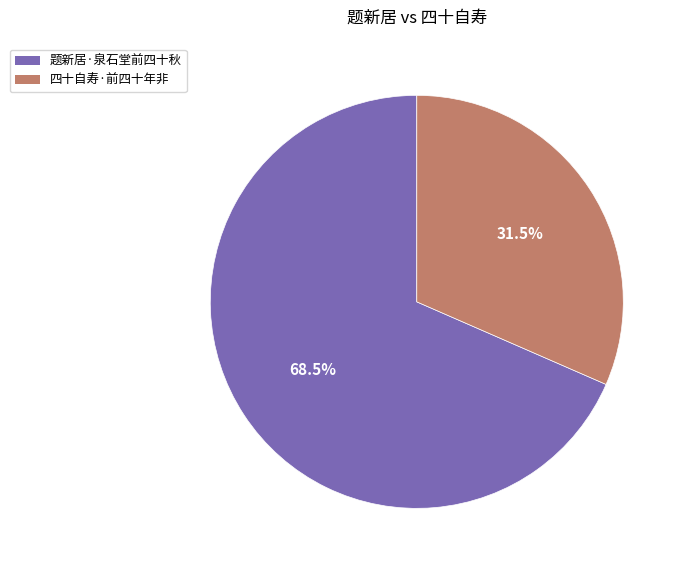

What is the total percentage of 四十自寿·前四十年非 and 题新居·泉石堂前四十秋?

100.0%